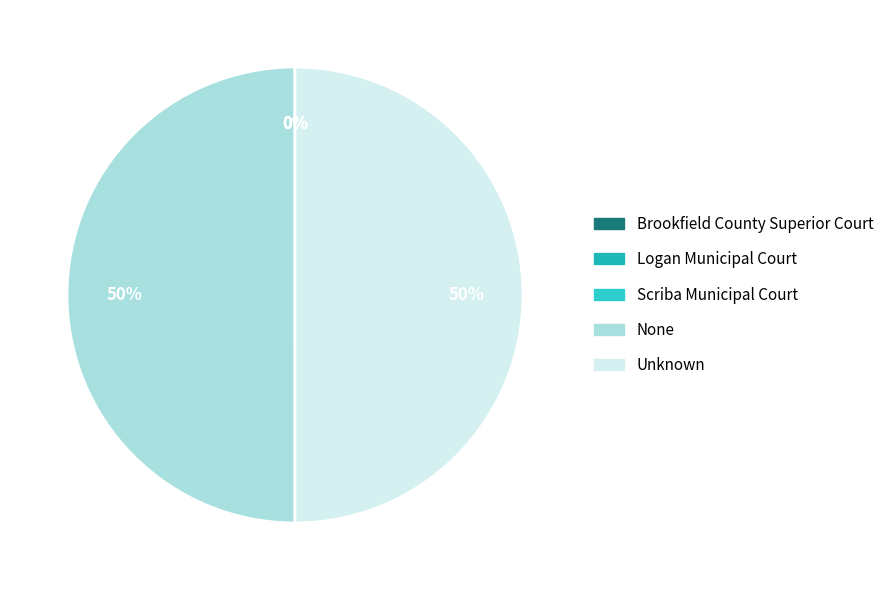

To the nearest percent, what is the difference between the largest and smallest slice percentages?

50%